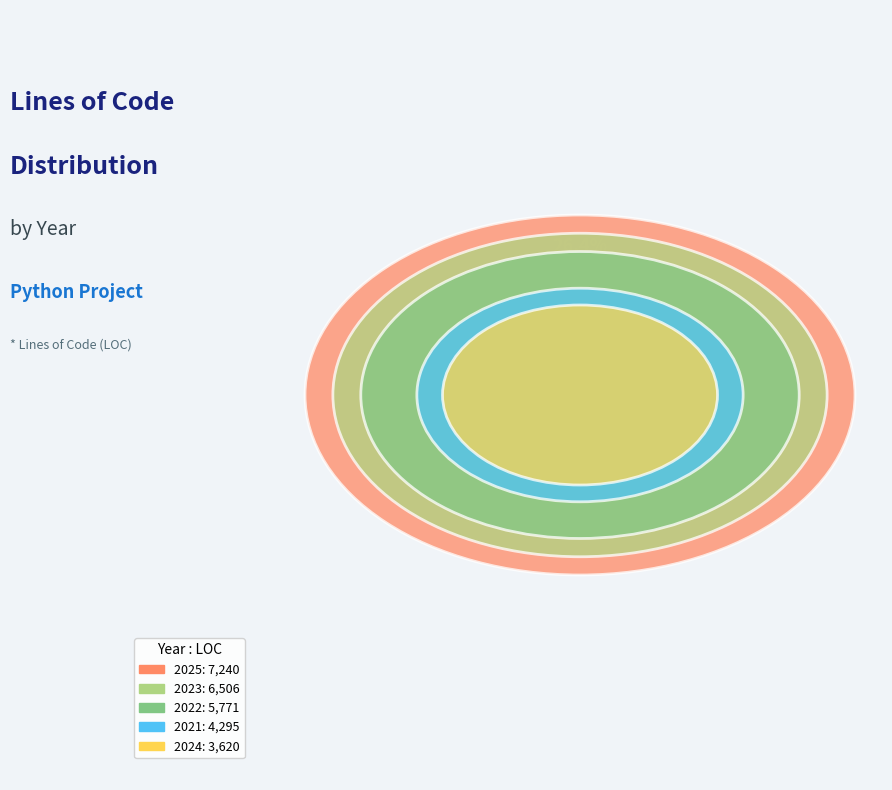

Count the number of slices in the pie.

5